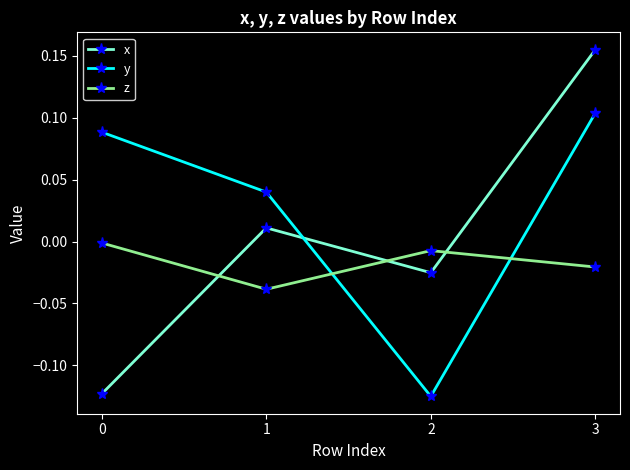

List the series in order of their peak value, highest first.

x, y, z